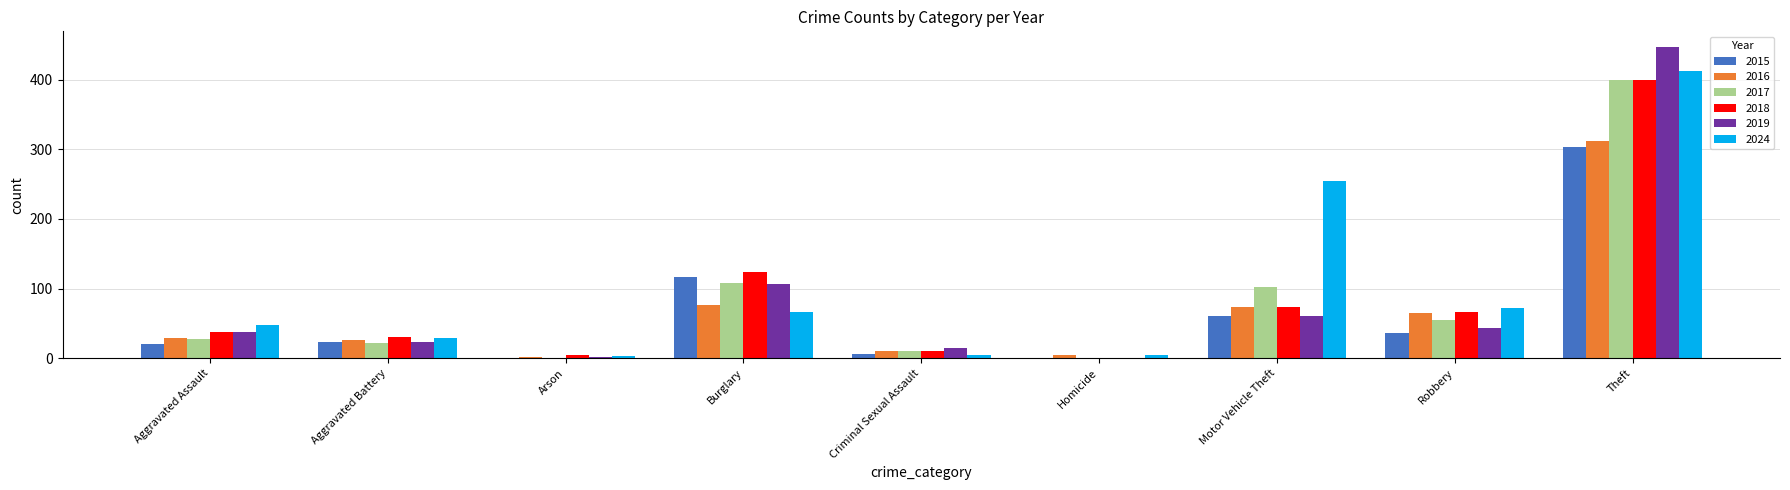

What is the sum of all 2017 values?

729